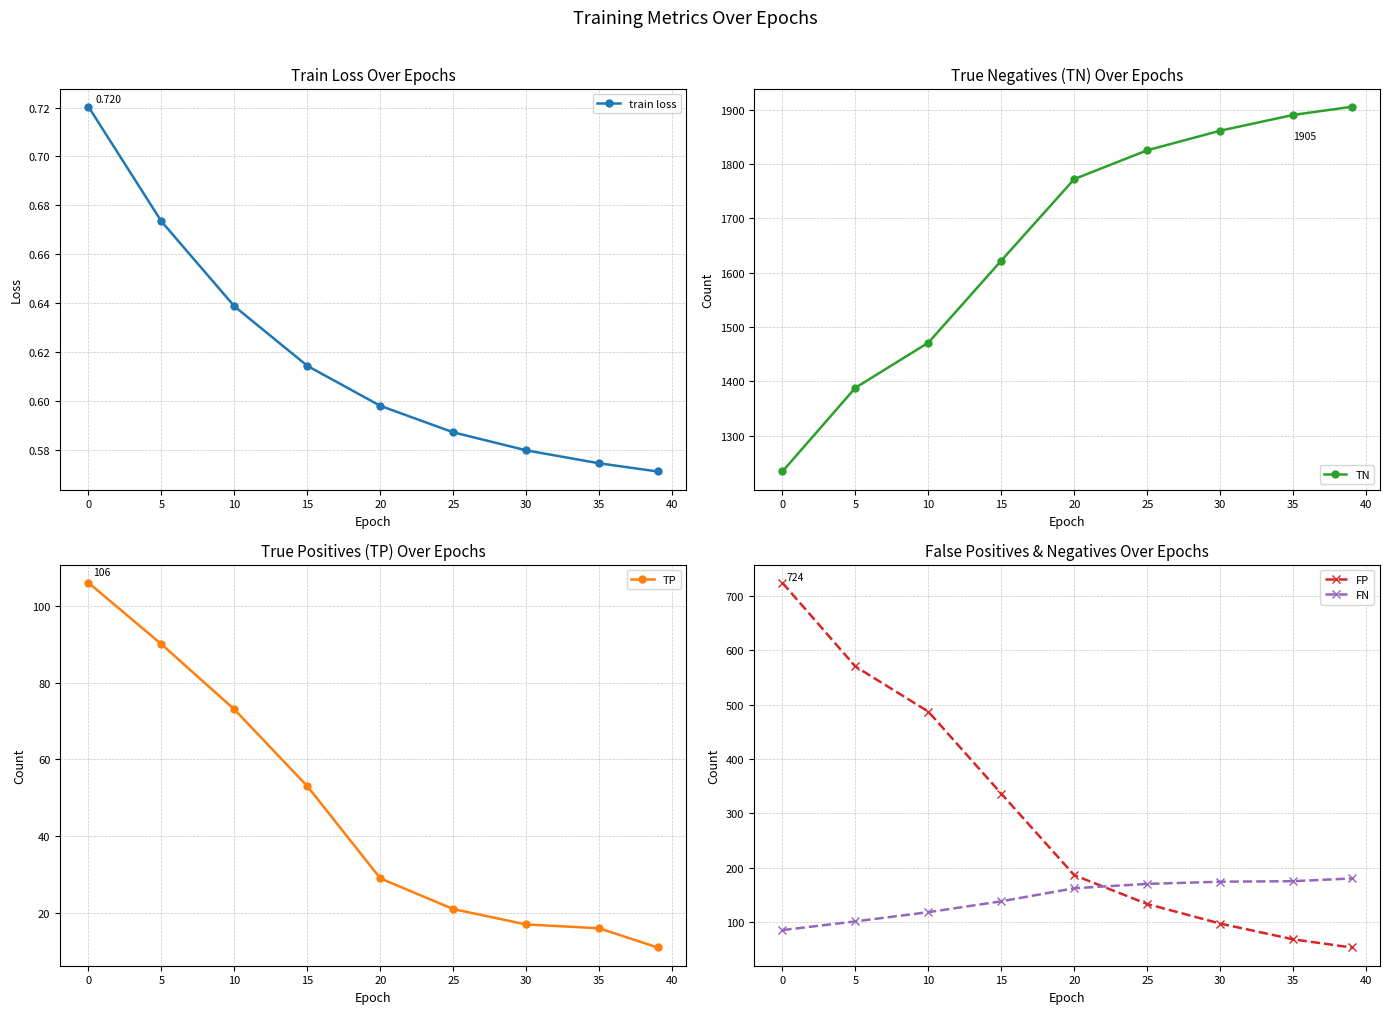

True or false: TP has a value of 3.9 at 35.

False